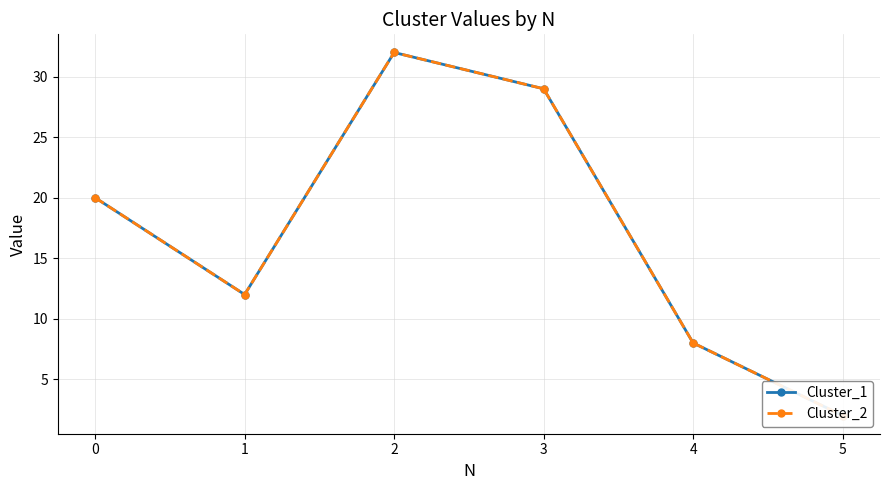

True or false: Cluster_1 and Cluster_2 intersect in this chart.

False